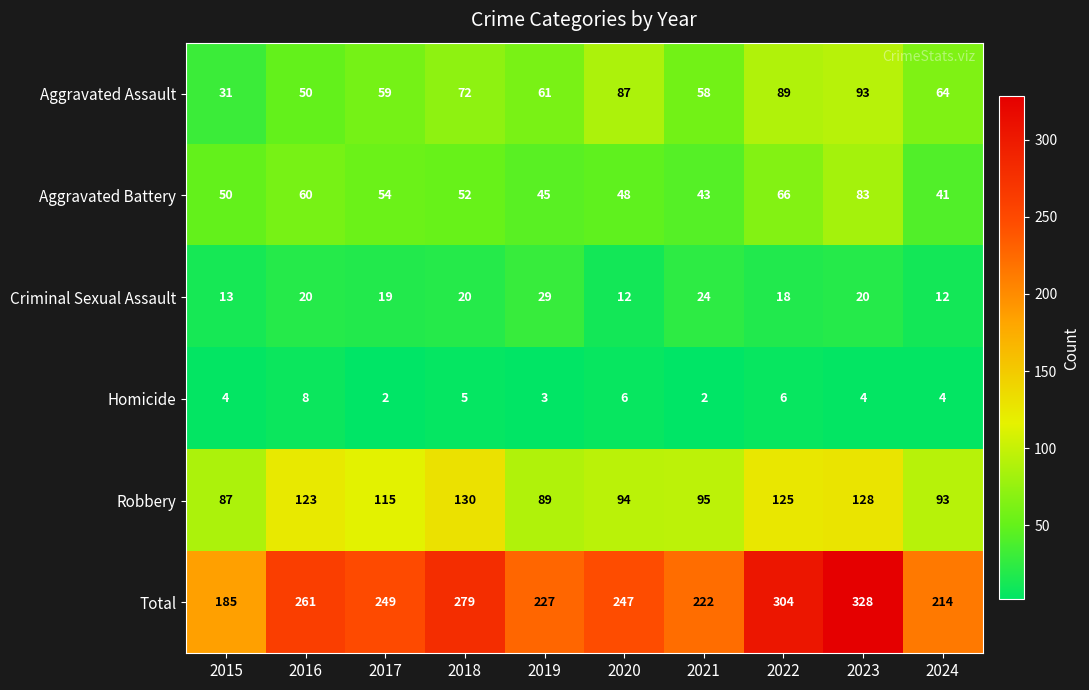

Rank the categories by Total value from lowest to highest.

2015, 2024, 2021, 2019, 2020, 2017, 2016, 2018, 2022, 2023